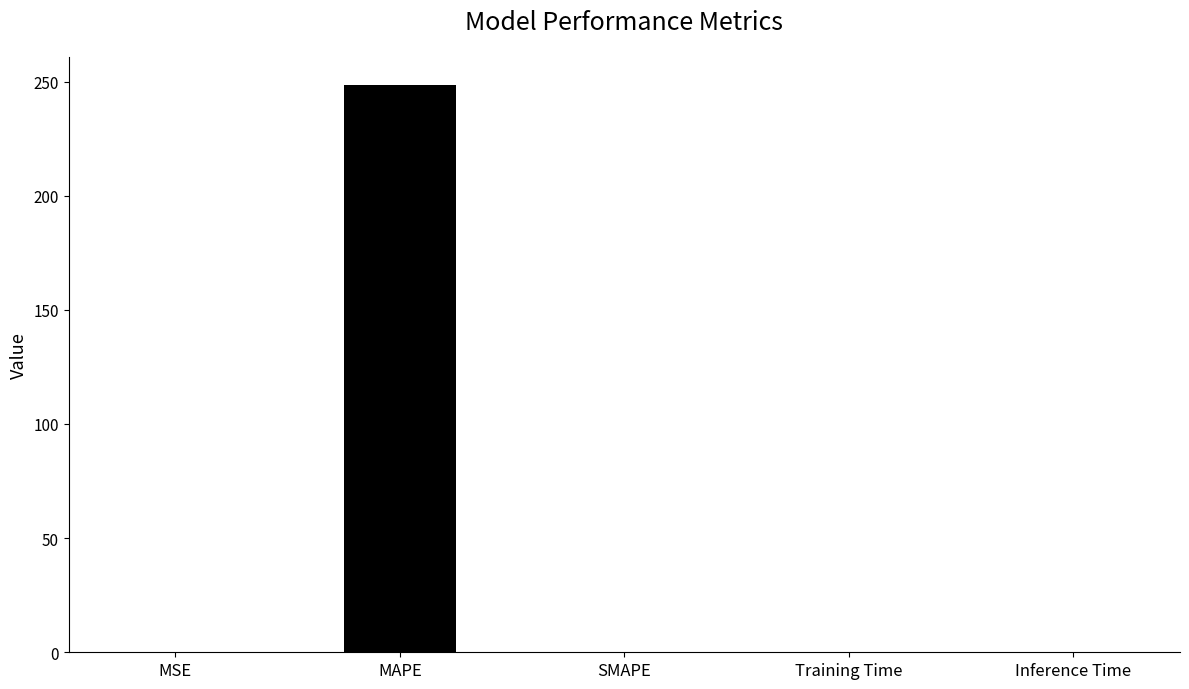

Is it true that the value at SMAPE is 0.0?

True